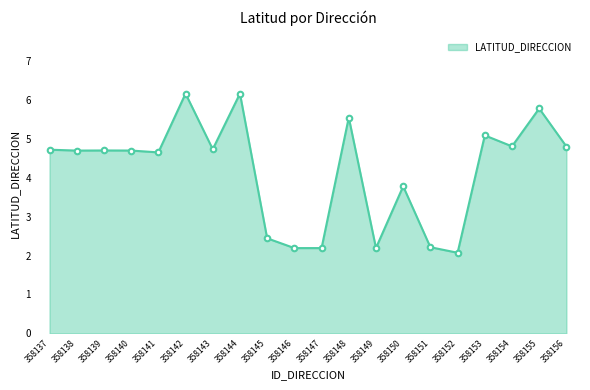

True or false: the data has more than 0 interior local peaks.

True